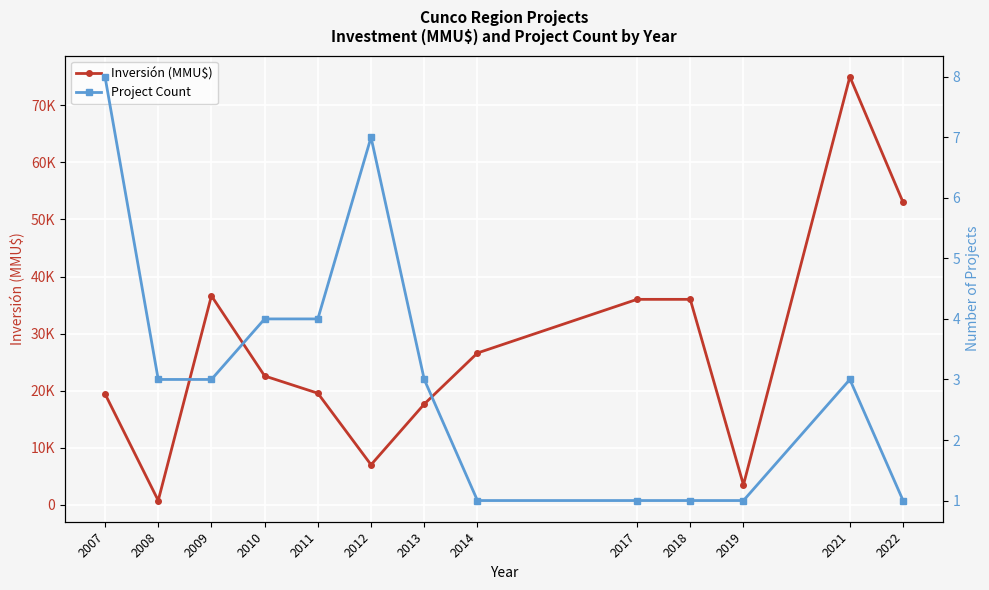

Which label corresponds to the smallest value in the chart?

2014